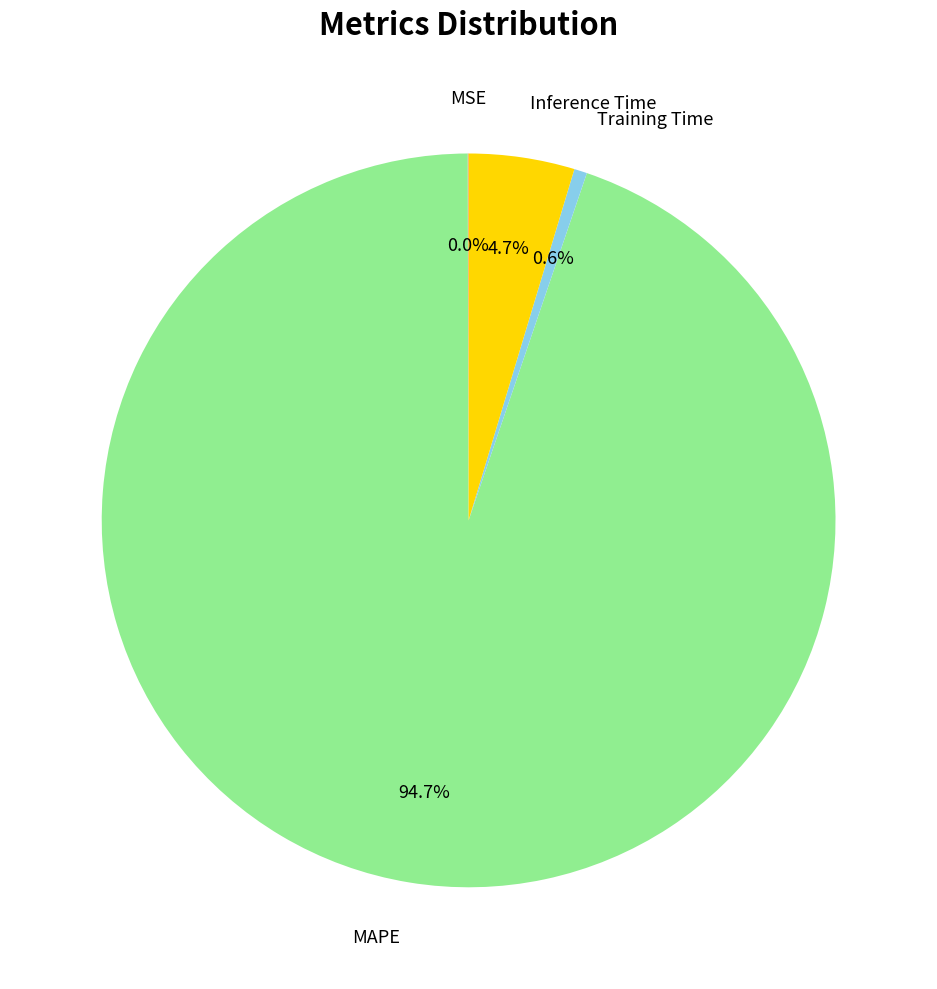

Does MAPE account for over 50% of the chart?

Yes